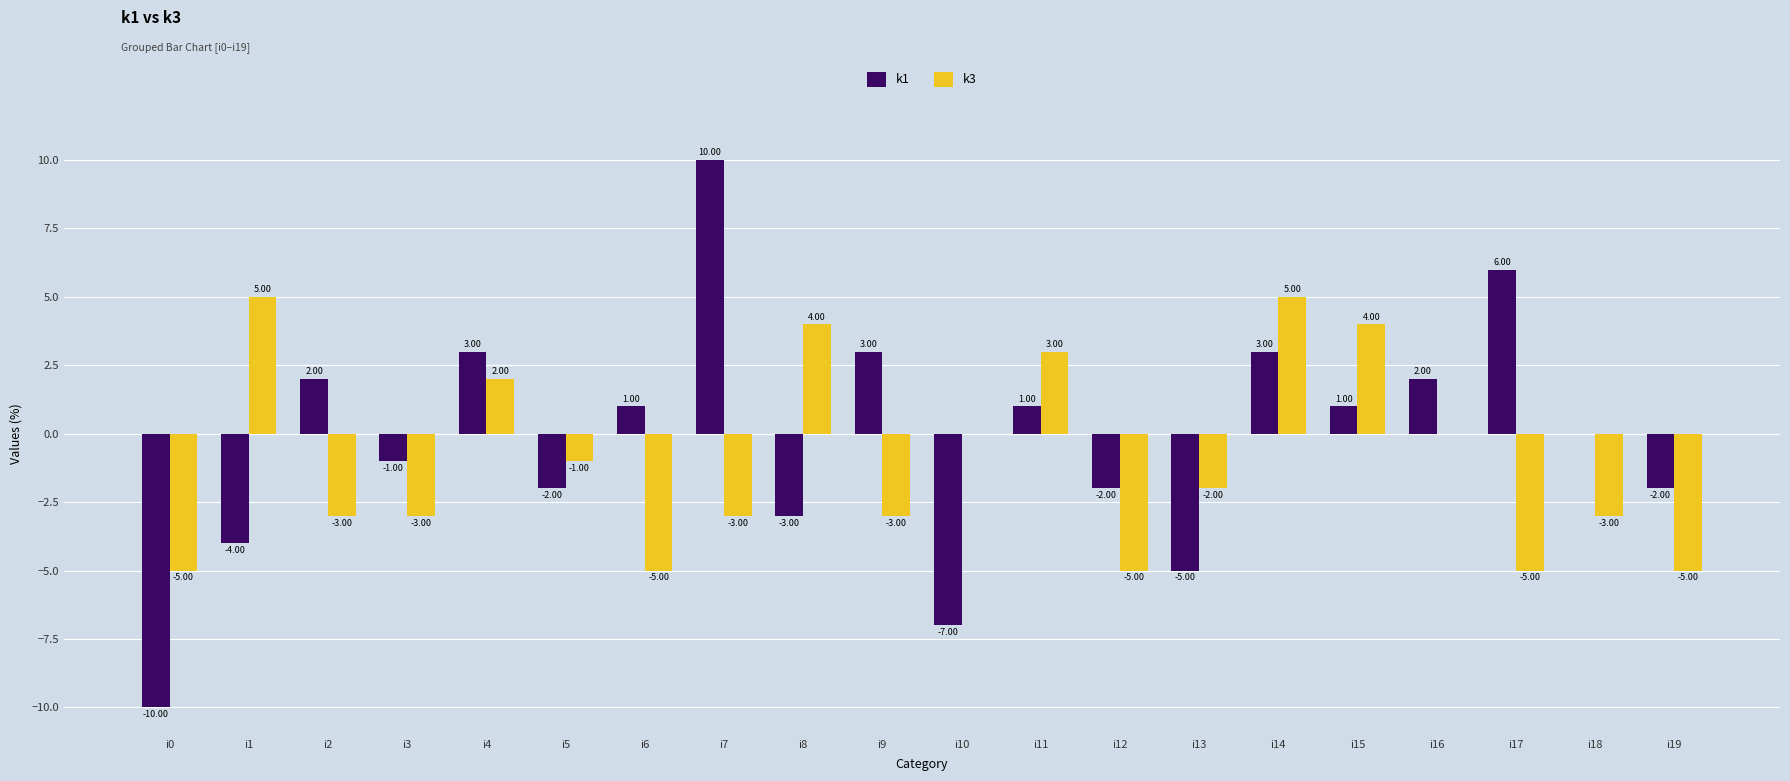

What are all the series names shown in the legend?

k1, k3